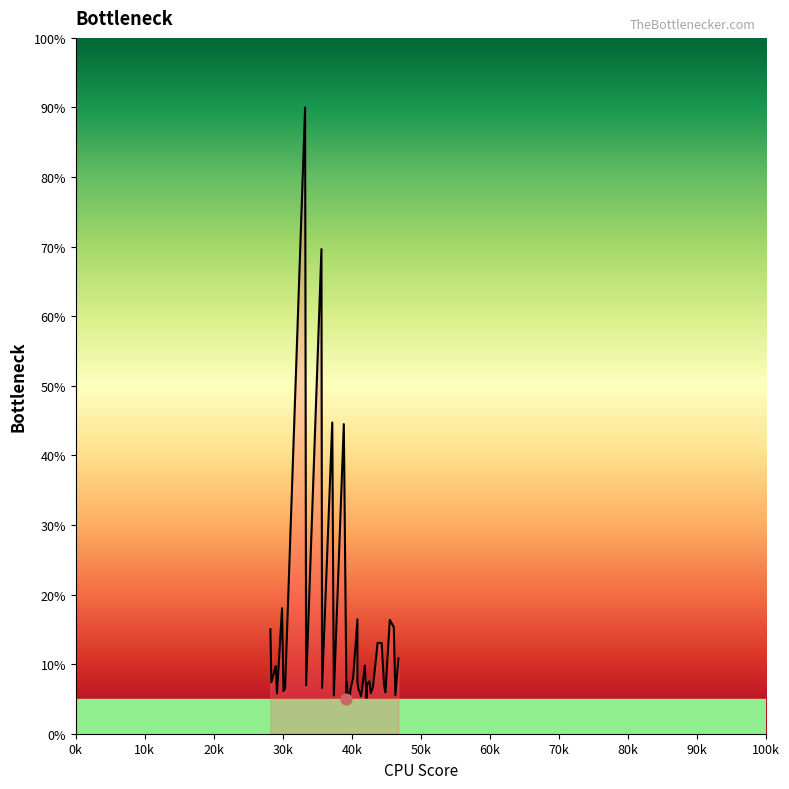

What is the change in value from 29878.1 to 46067.9?

-2.7